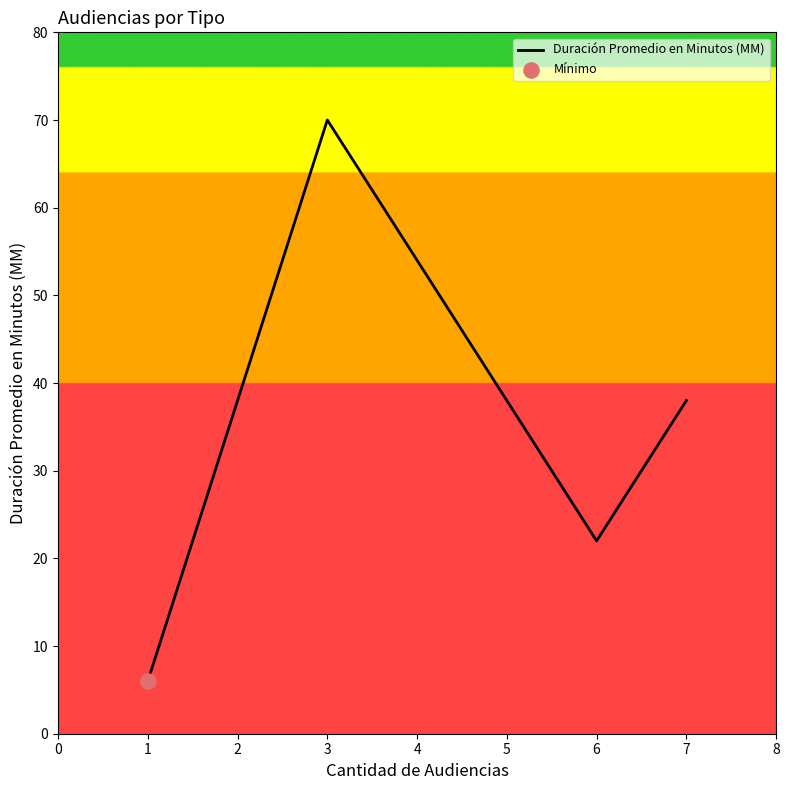

Between 3 and 1, which is larger?

3